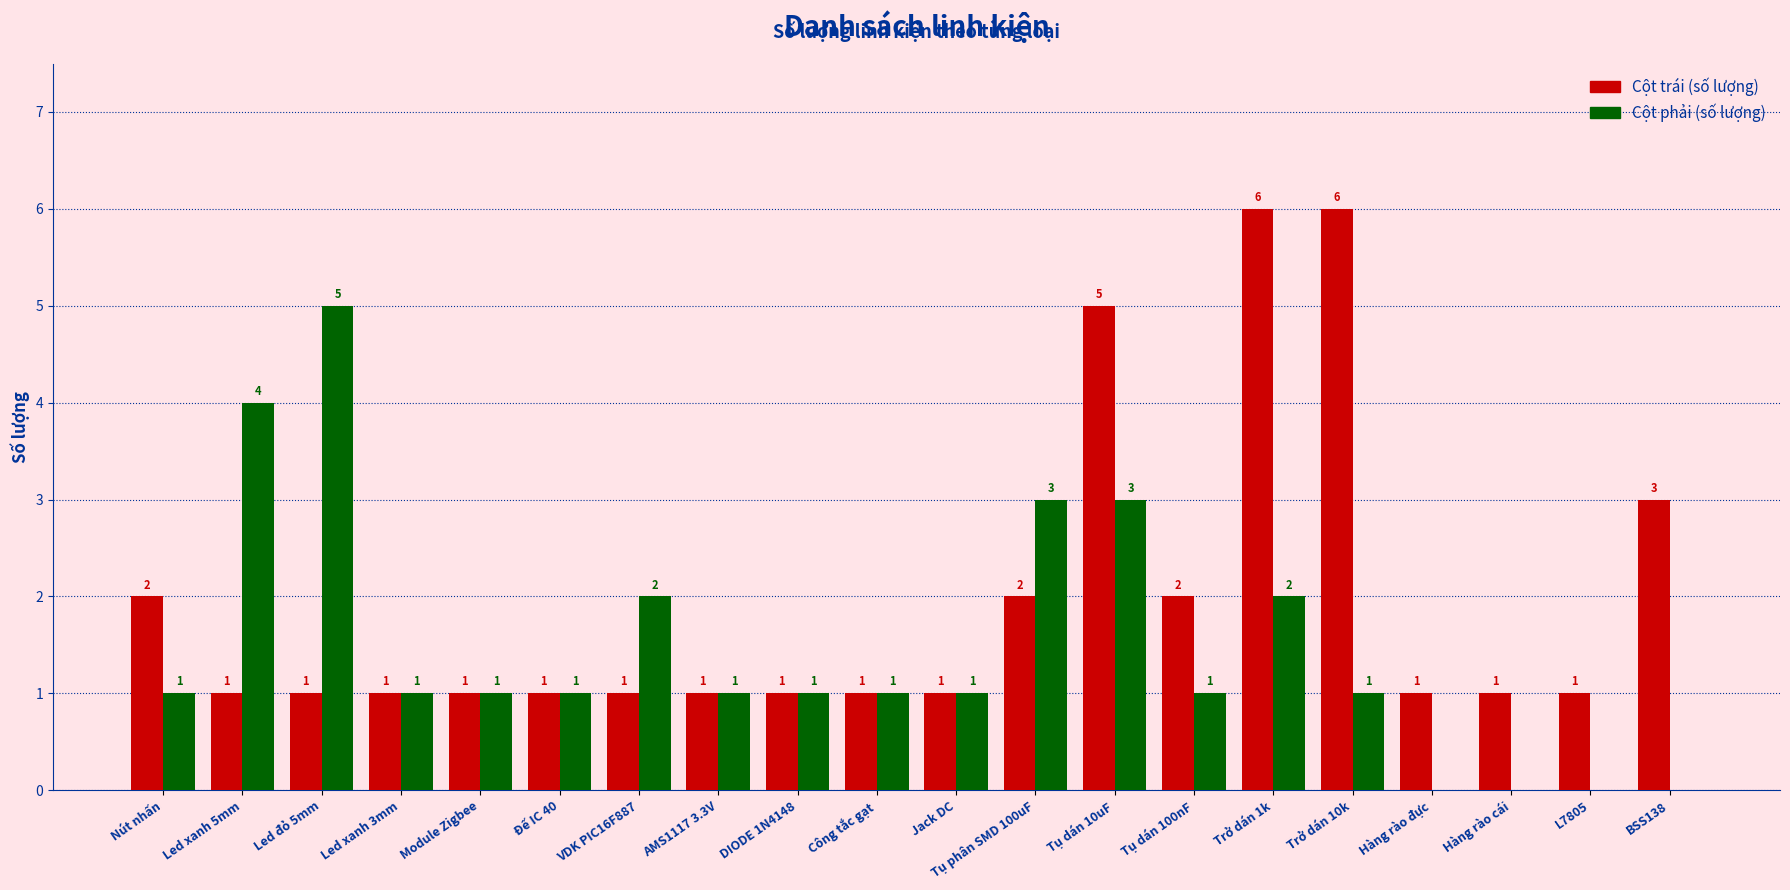

What is the maximum value for Cột phải (số lượng)?

5